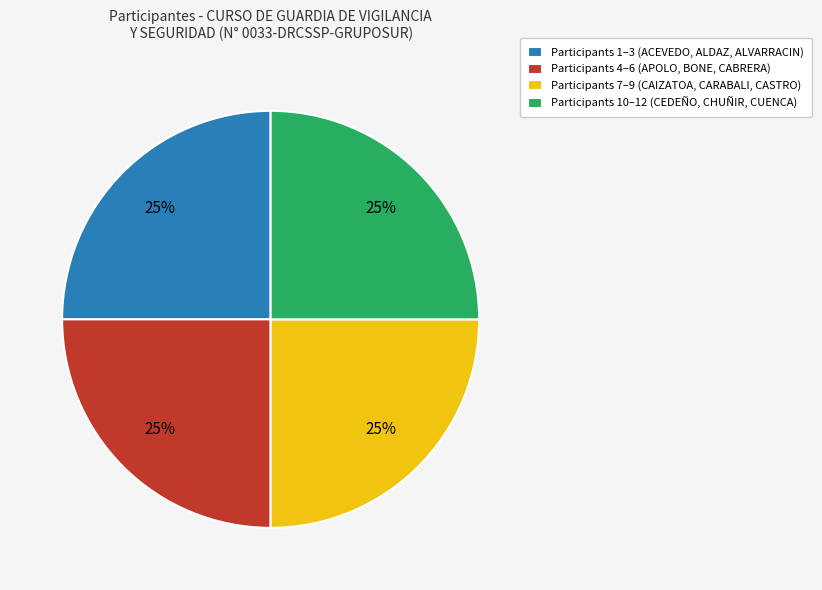

Is Participants 10–12 (CEDEÑO, CHUÑIR, CUENCA) the majority of the pie?

No